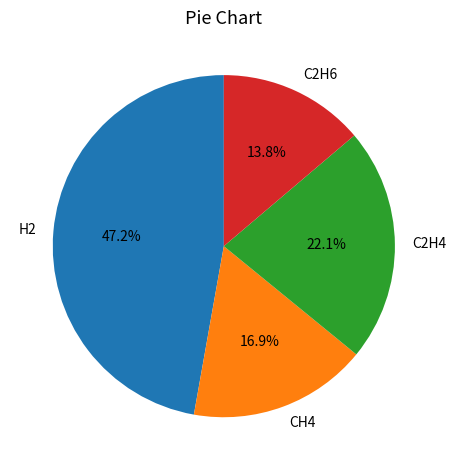

Combined, do CH4 and H2 account for over 50%?

Yes